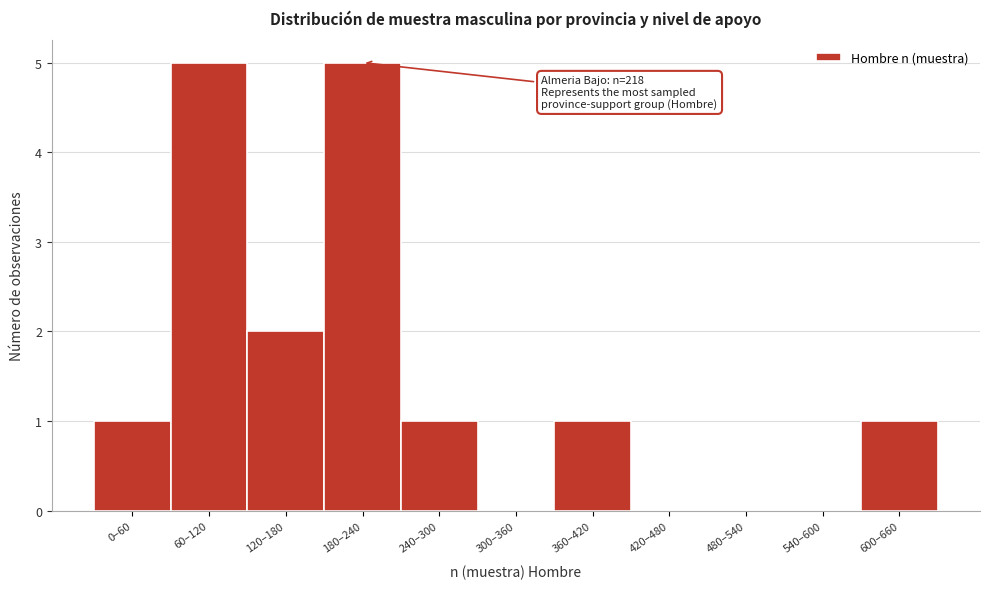

Reading right to left, transcribe all the data shown in this chart.

600–660=1	540–600=0	480–540=0	420–480=0	360–420=1	300–360=0	240–300=1	180–240=5	120–180=2	60–120=5	0–60=1